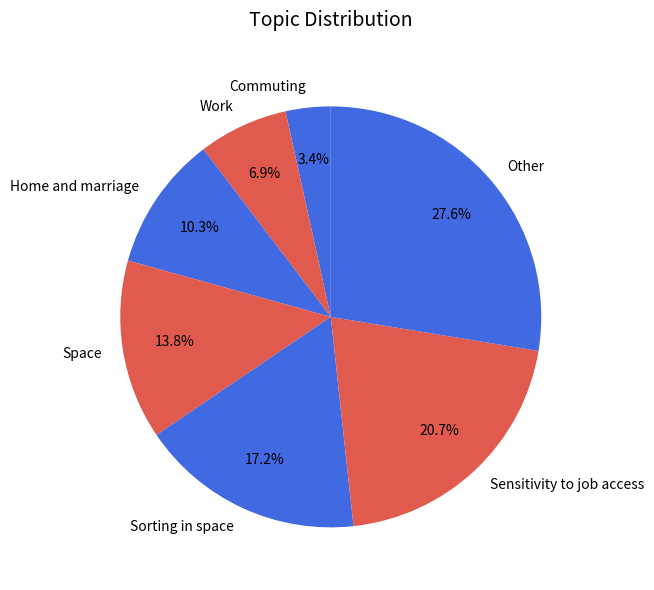

Which has a higher value, Work or Sorting in space?

Sorting in space